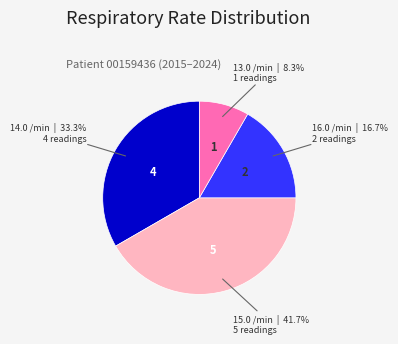

What percentage is NOT represented by 14.0 /min?

66.7%